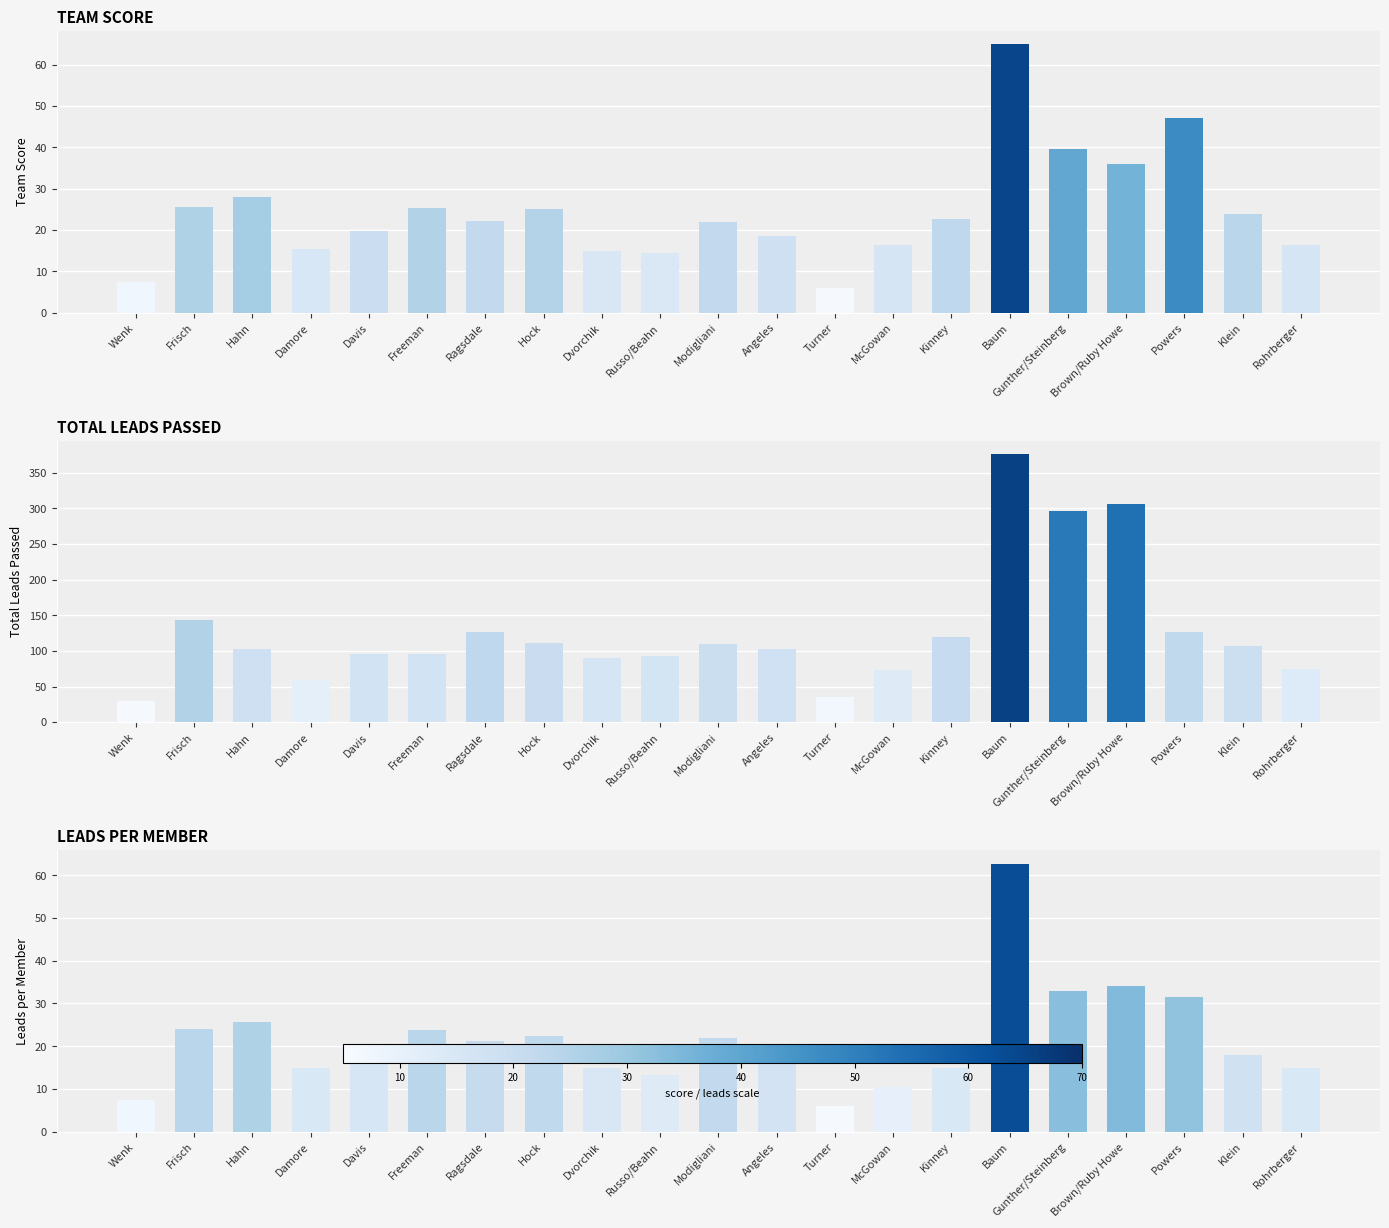

What value does the Total Leads Passed series have at Turner?

36.0